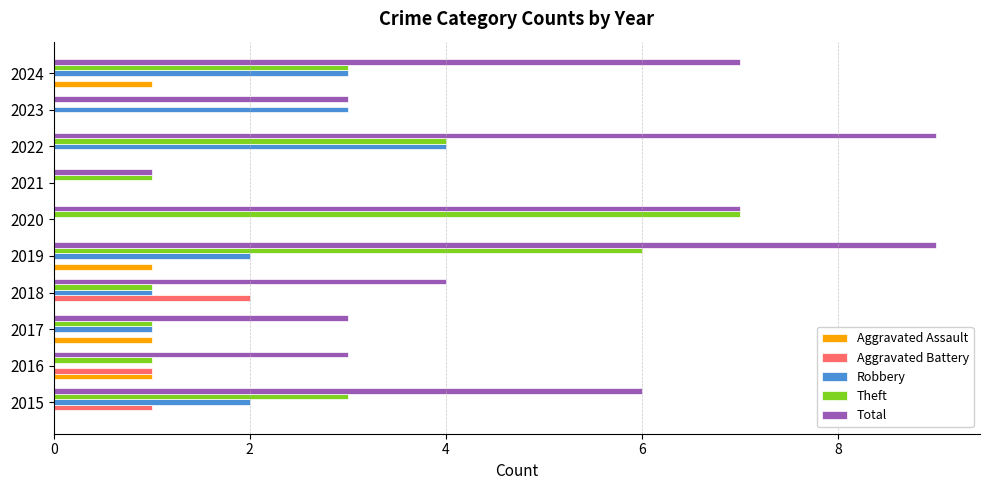

What is the sum of the Total values at 2024 and 2018?

11